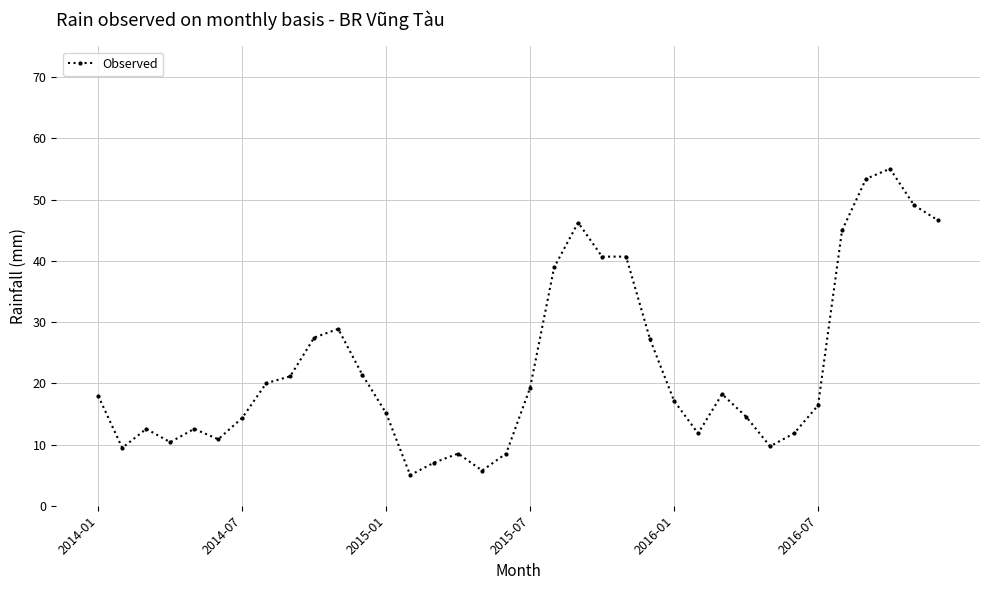

What is the difference between the second highest and minimum values?

48.4